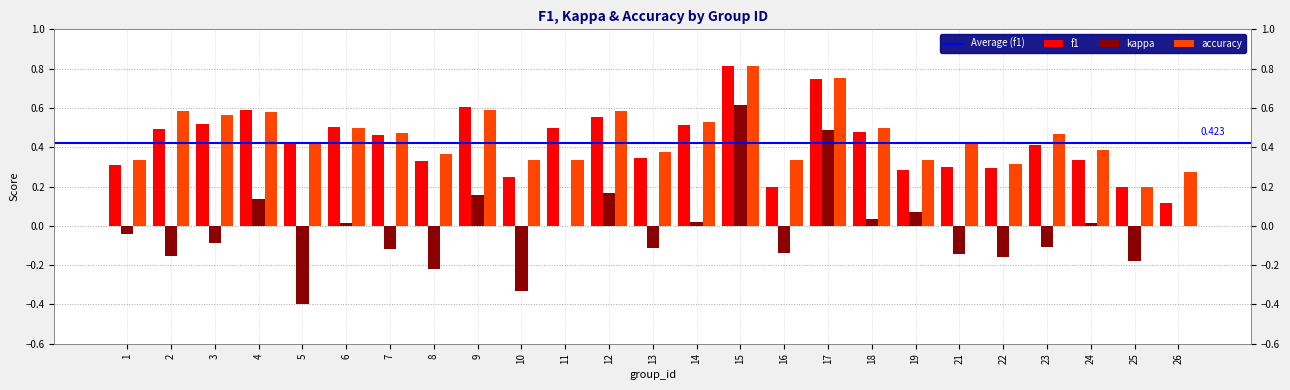

How many positive values does the kappa series have?

10